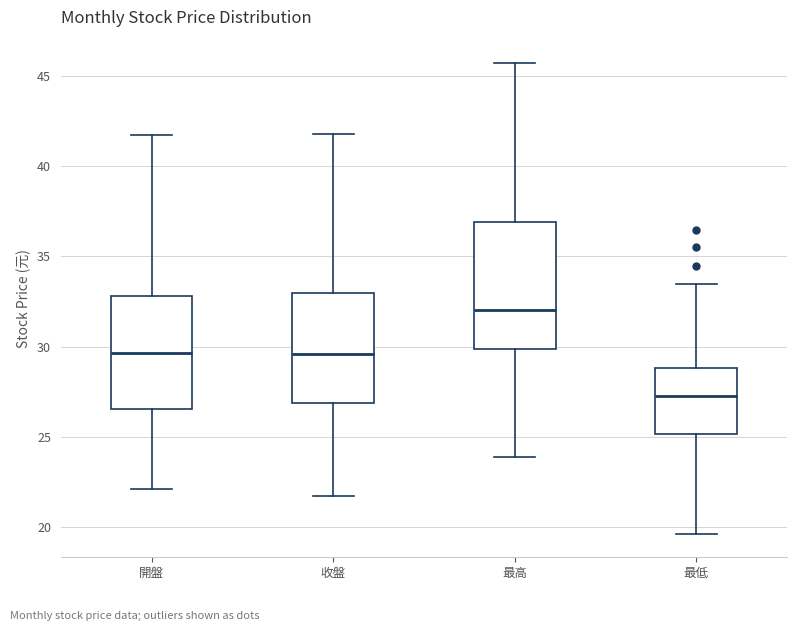

Which box is the tallest, from its lower edge to its upper edge?

最高